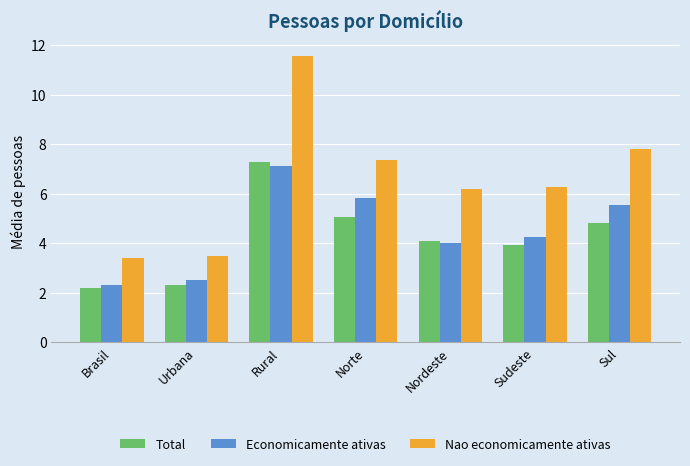

At which label is Nao economicamente ativas closest to 7?

Norte